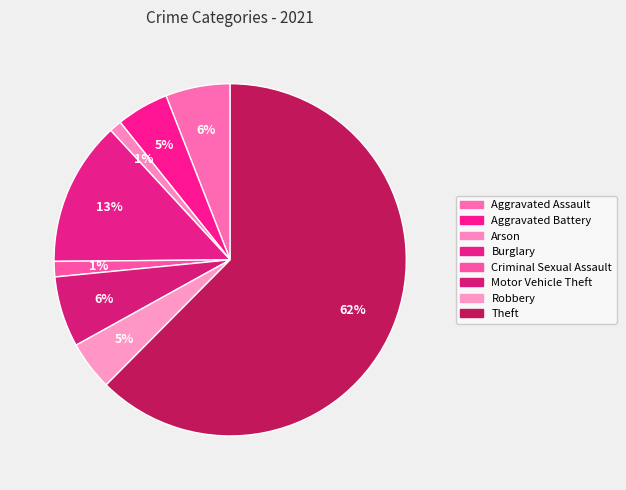

What is the ratio of the value at Criminal Sexual Assault to the value at Robbery?

0.3